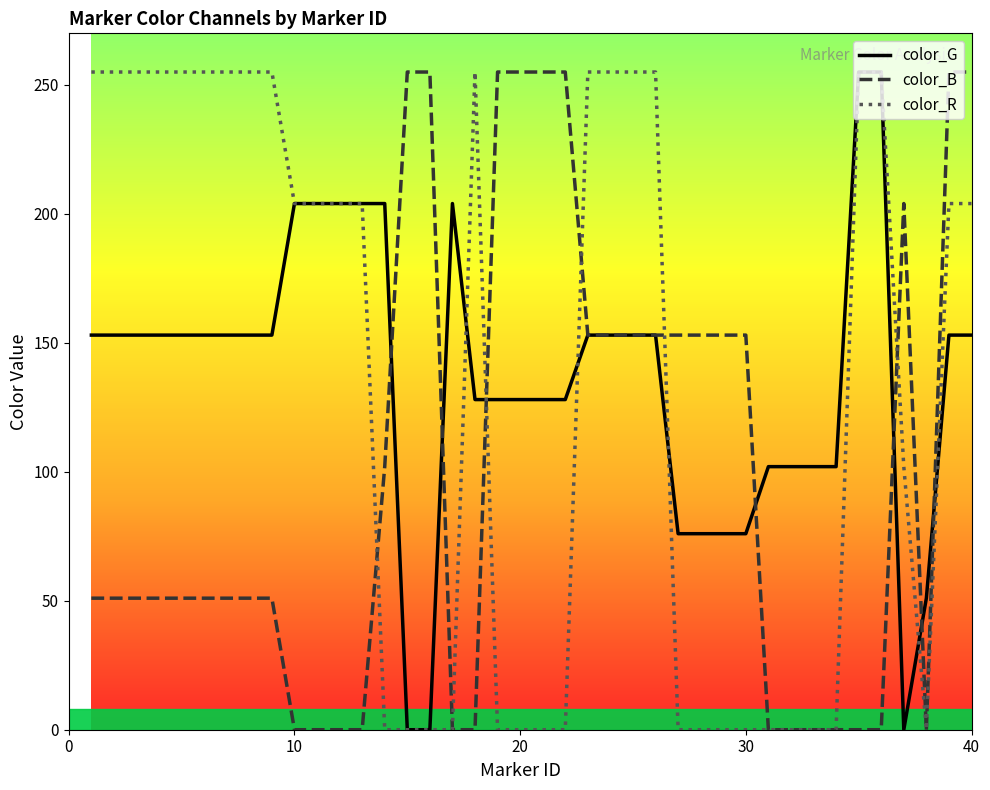

What is the maximum value for color_R?

255